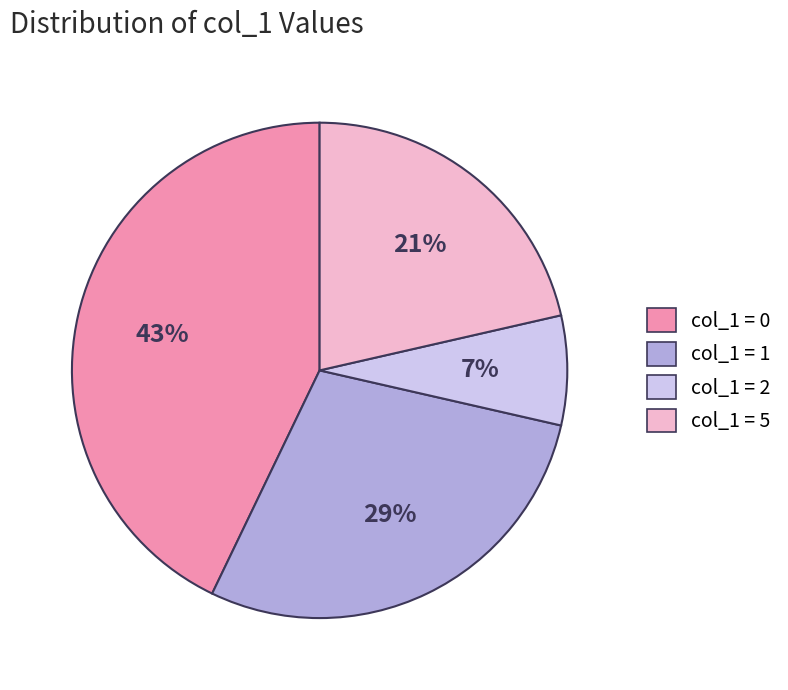

To the nearest percent, what portion does col_1 = 1 represent?

29%